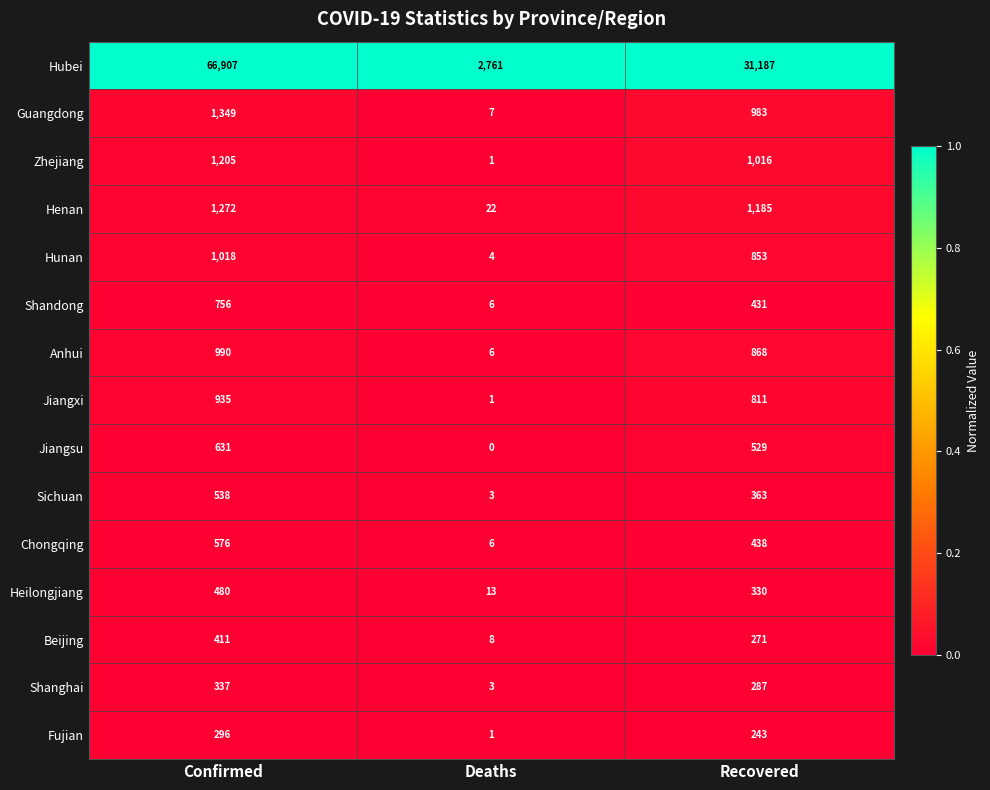

Rank the series by their maximum value, from highest to lowest.

Hubei, Guangdong, Henan, Zhejiang, Hunan, Anhui, Jiangxi, Shandong, Jiangsu, Chongqing, Sichuan, Heilongjiang, Beijing, Shanghai, Fujian